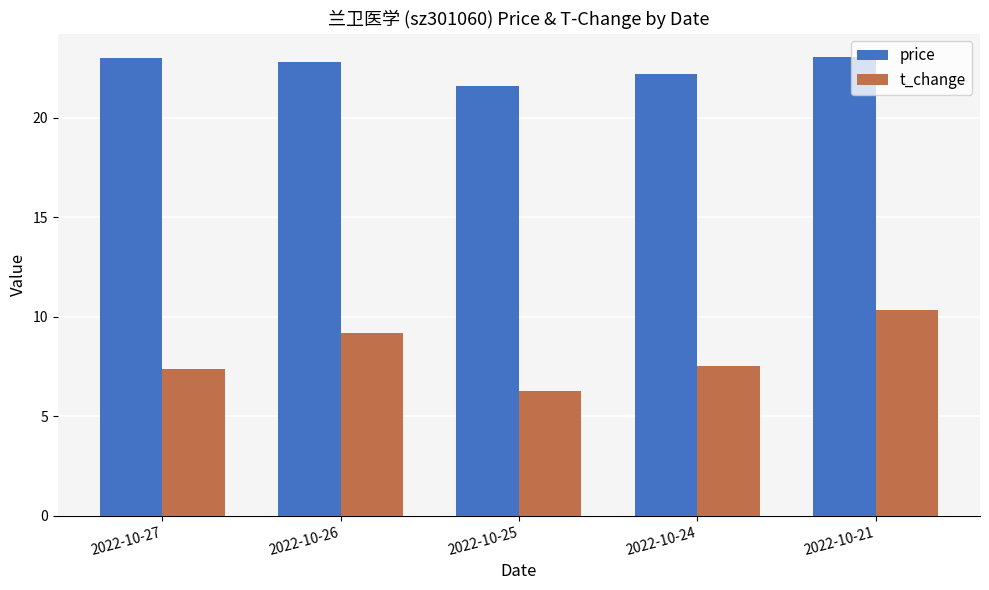

Rank the series by their average value, from highest to lowest.

price, t_change